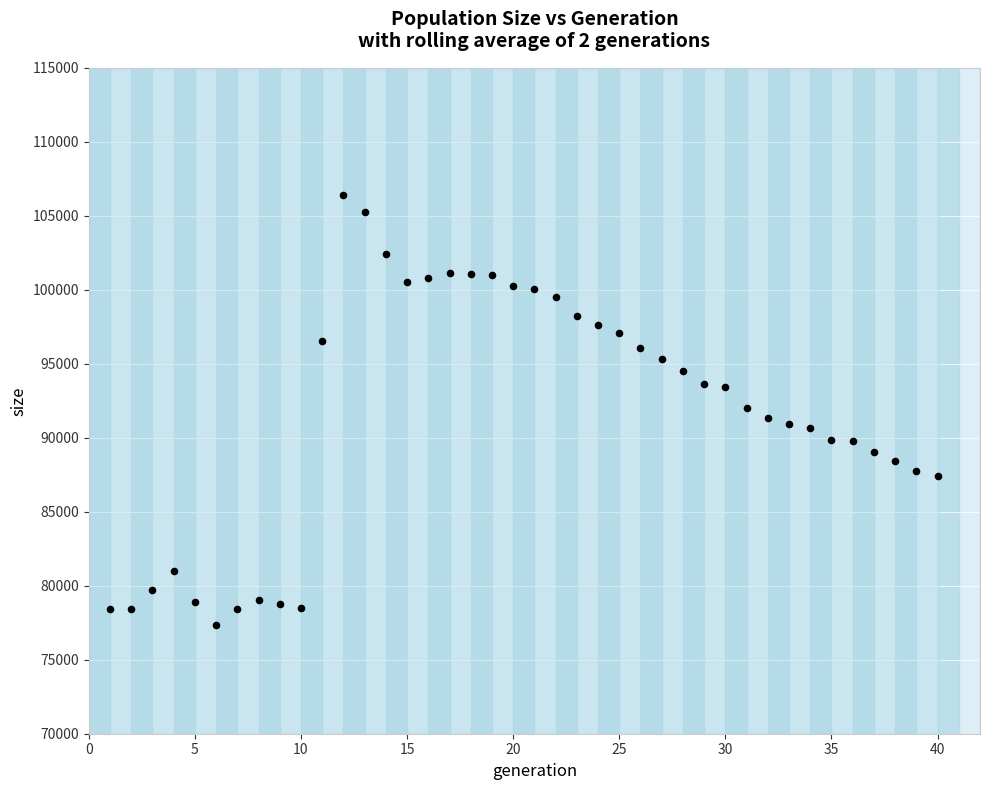

What is the range of Y values (max minus min)?

29097